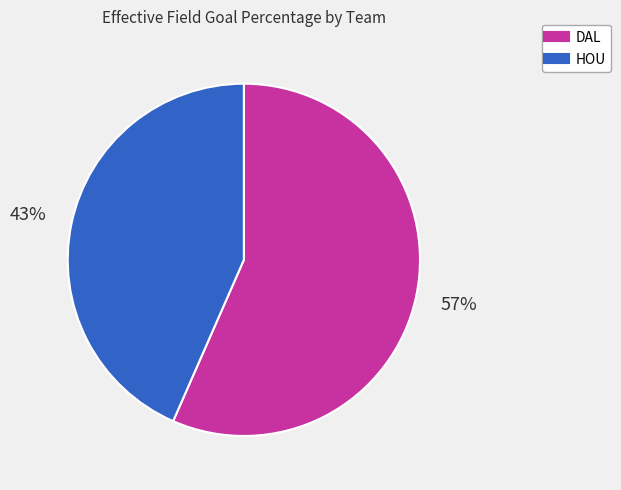

True or false: HOU accounts for 57% of the total.

False